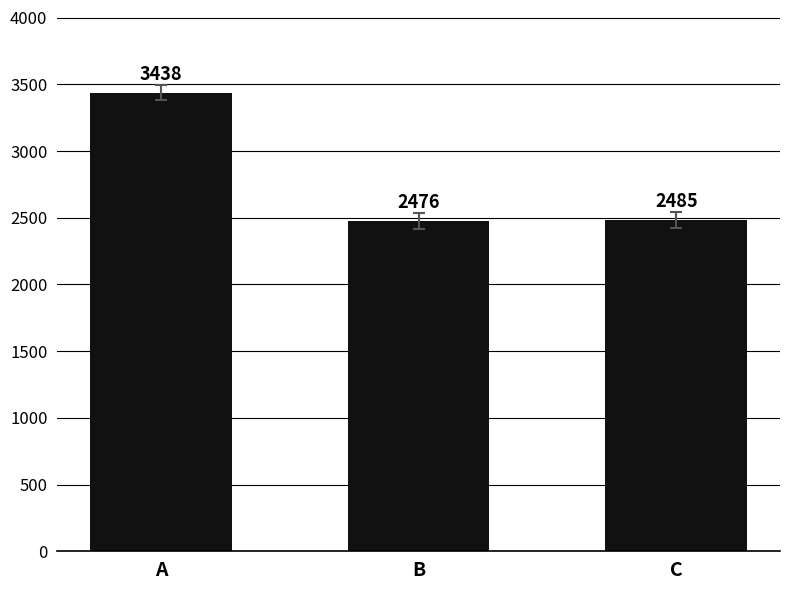

What is the greatest value displayed?

3438.3